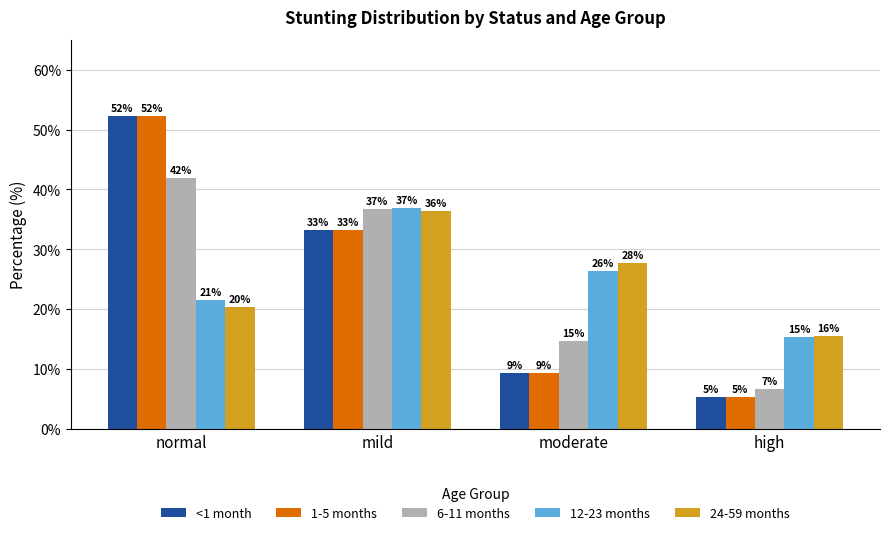

What are all the series names shown in the legend?

<1 month, 1-5 months, 6-11 months, 12-23 months, 24-59 months